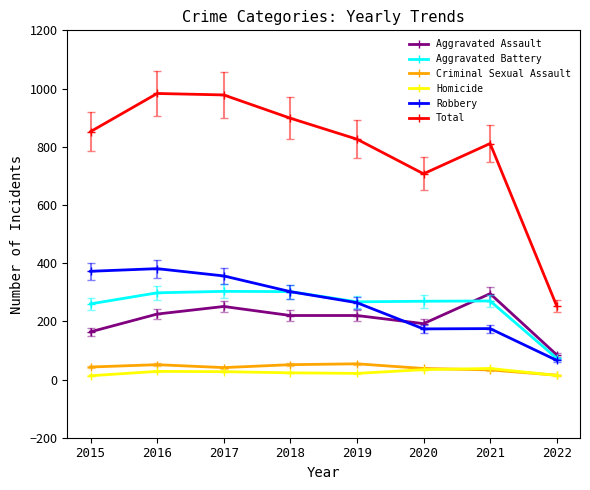

True or false: Aggravated Assault has more than 0 interior local peaks.

True